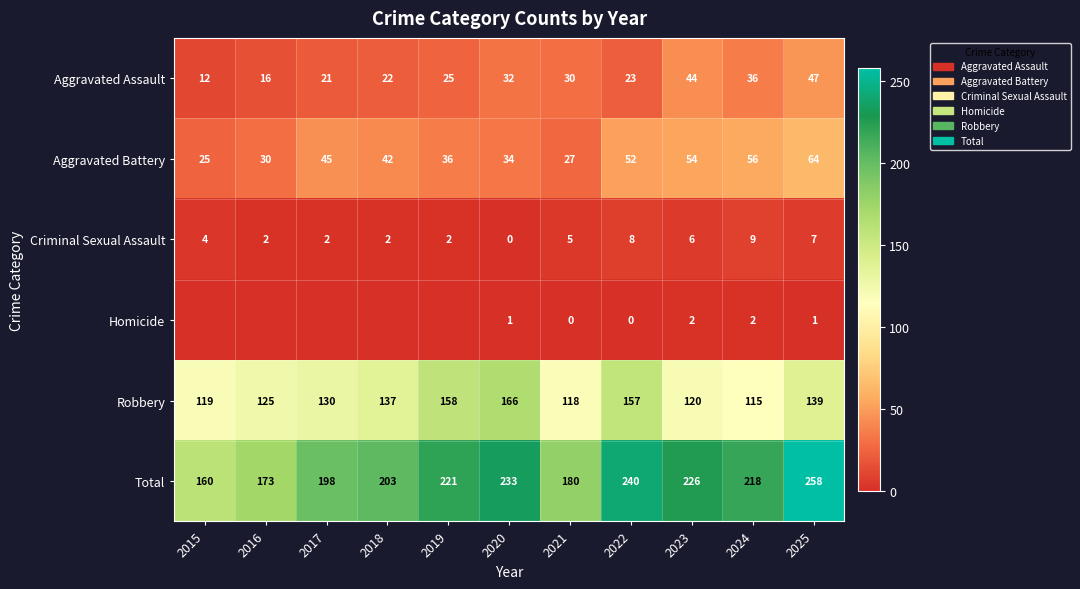

What is the sum of all Total values?

2310